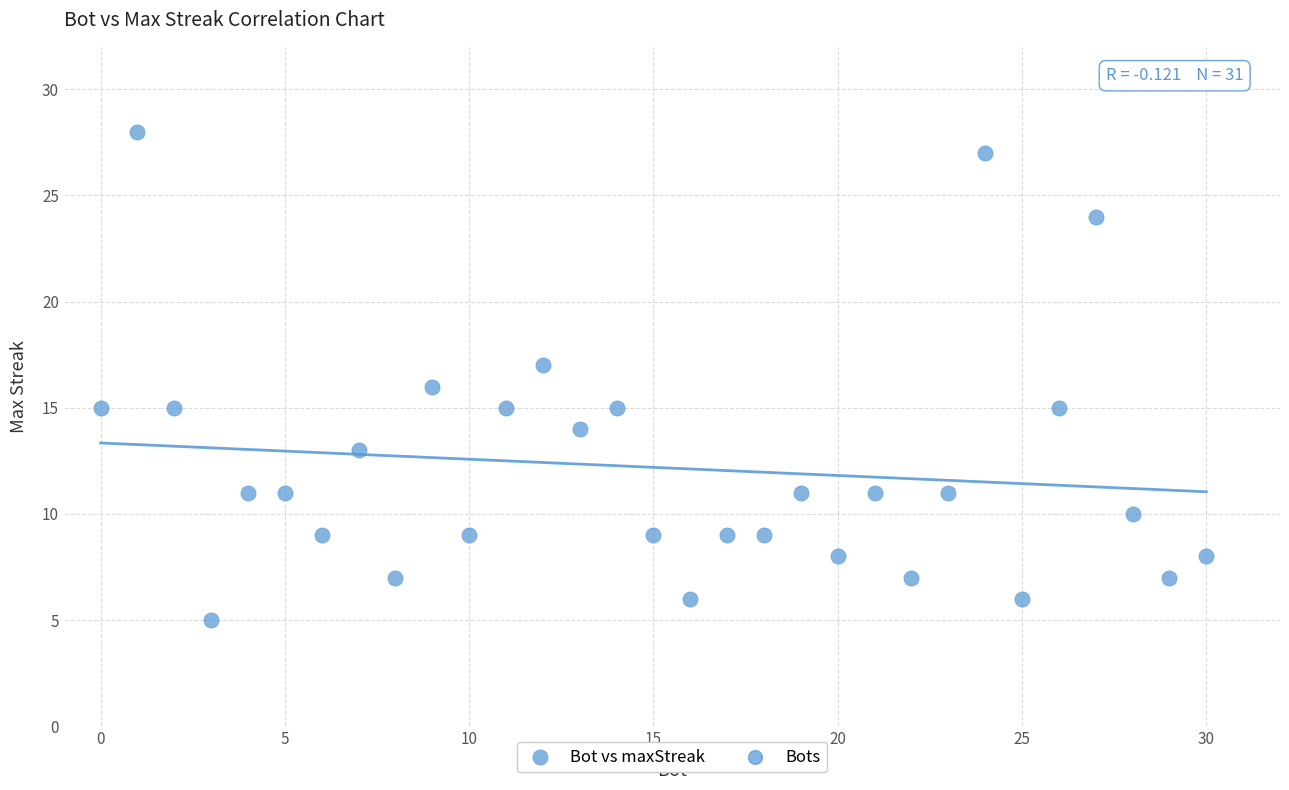

What is the range of X values (max minus min)?

30